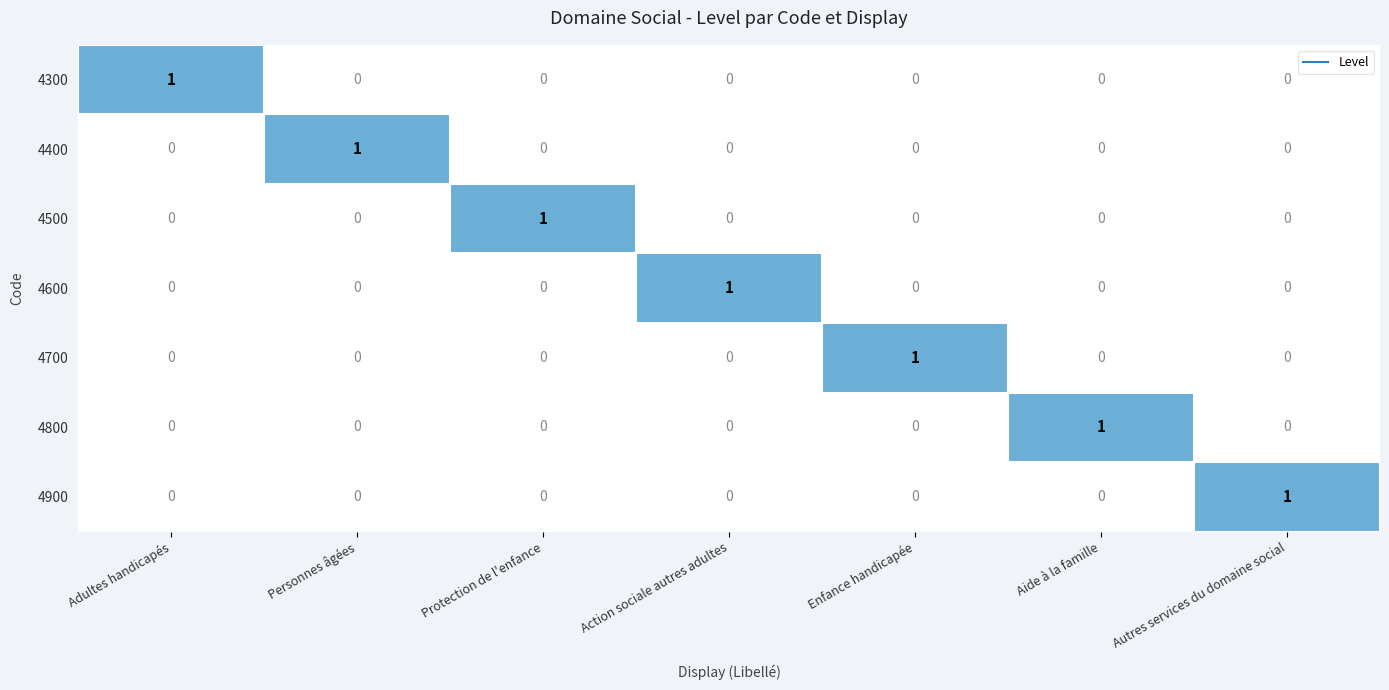

At how many categories does at least one series exceed 0?

7